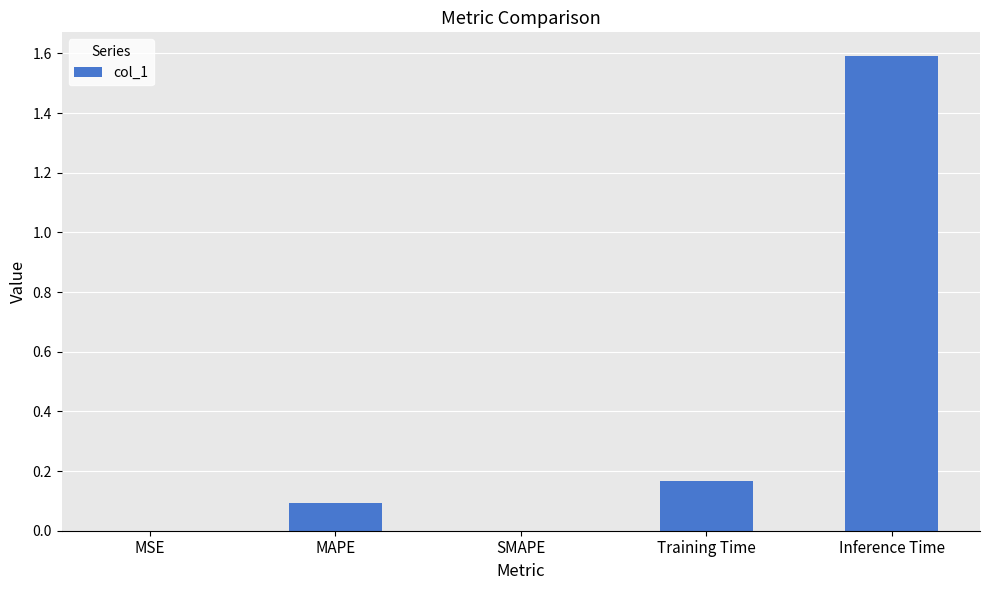

Are the bars grouped side by side (vs. stacked)?

No